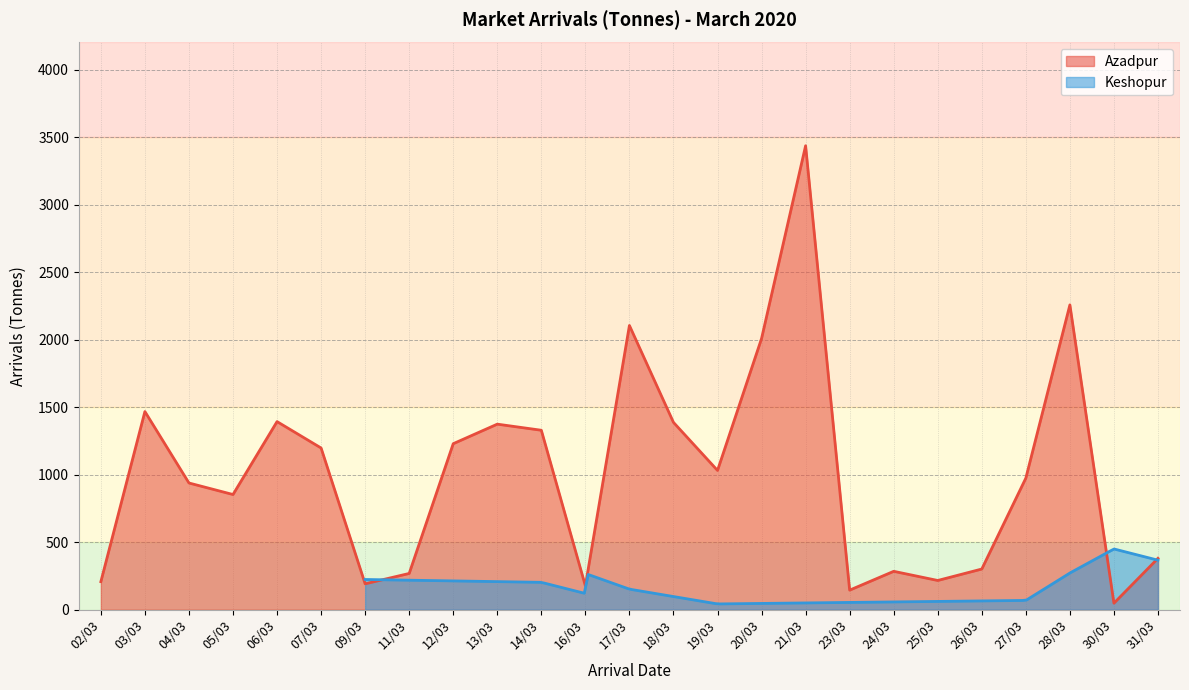

Between 31/03 and 04/03, which is larger?

04/03